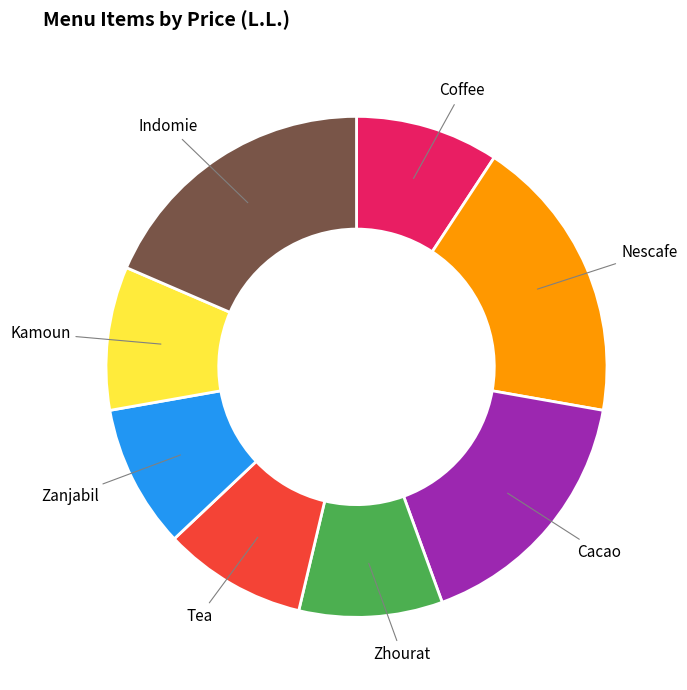

Is the sum of Cacao and Indomie greater than half?

No